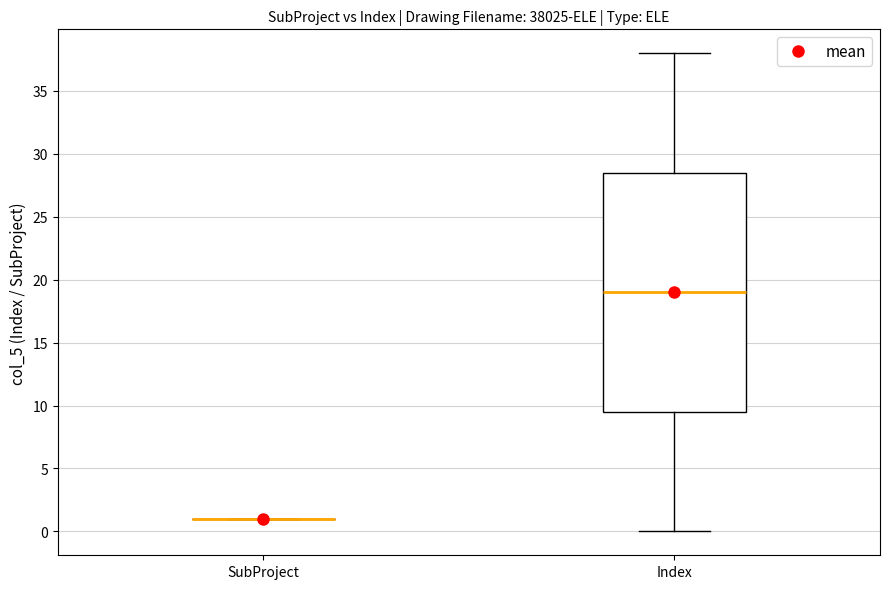

Where does the upper whisker of the box for Index end on the y-axis? The values are not printed on the chart, so give them approximately, as read against the axis.

38.0